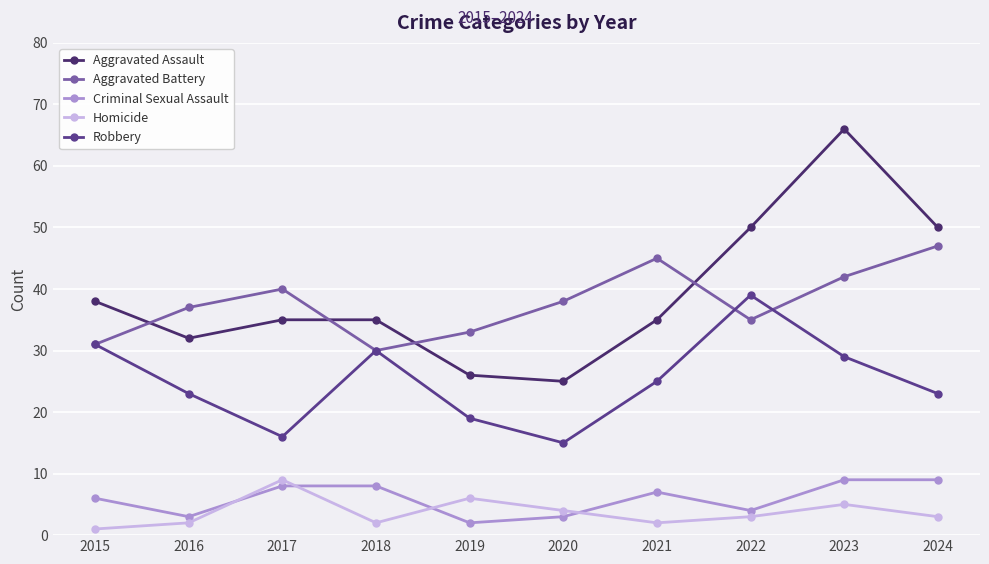

What is the value of the Homicide point at the 9th from the left?

5